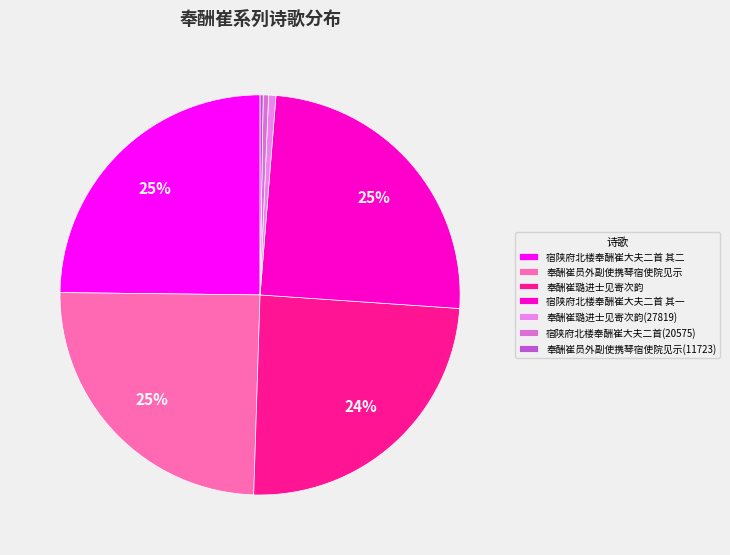

What portion of the pie excludes 奉酬崔员外副使携琴宿使院见示?

75.3%